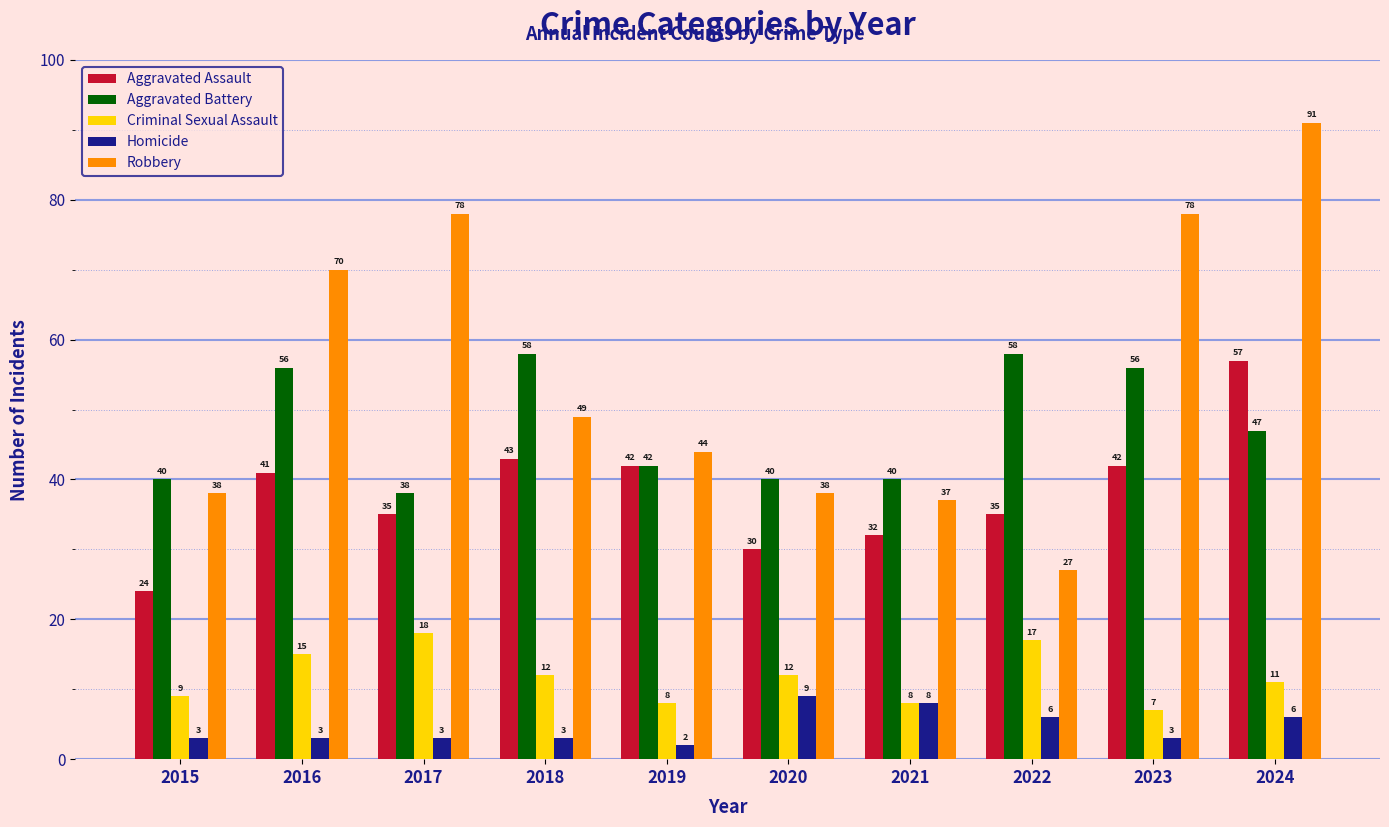

The Homicide series shows 11 at 2021. True or false?

False